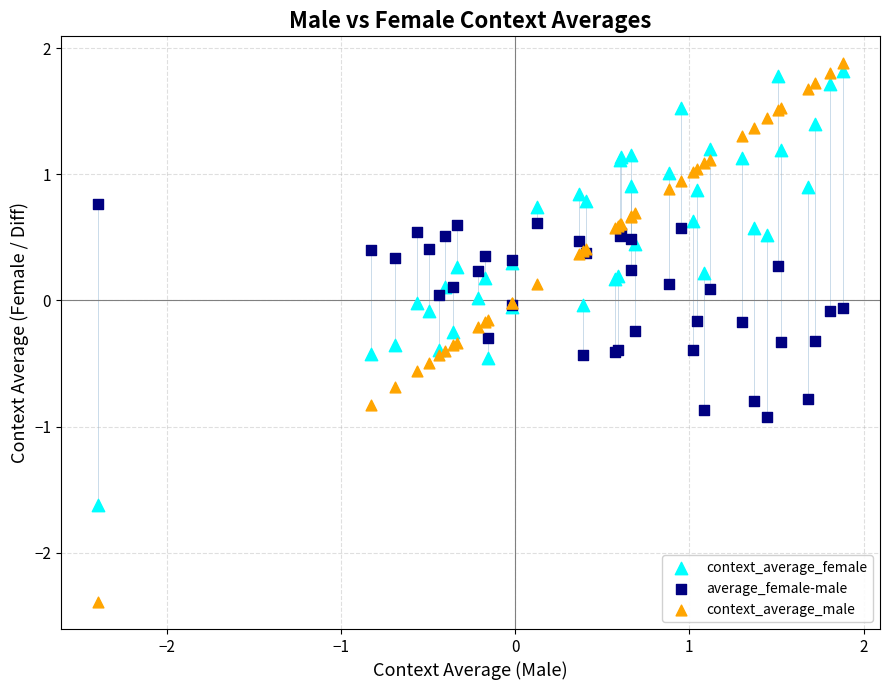

Which series reaches the minimum Y coordinate?

context_average_male